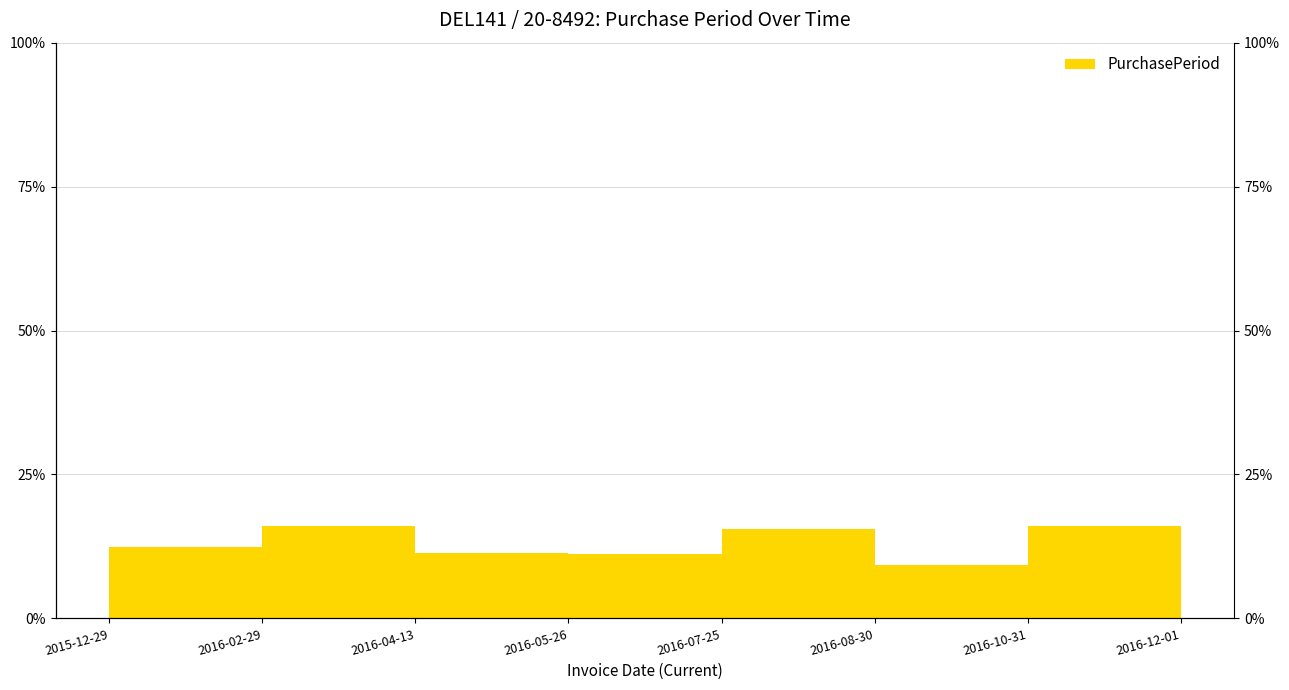

At which label is the value closest to 12?

2015-12-29